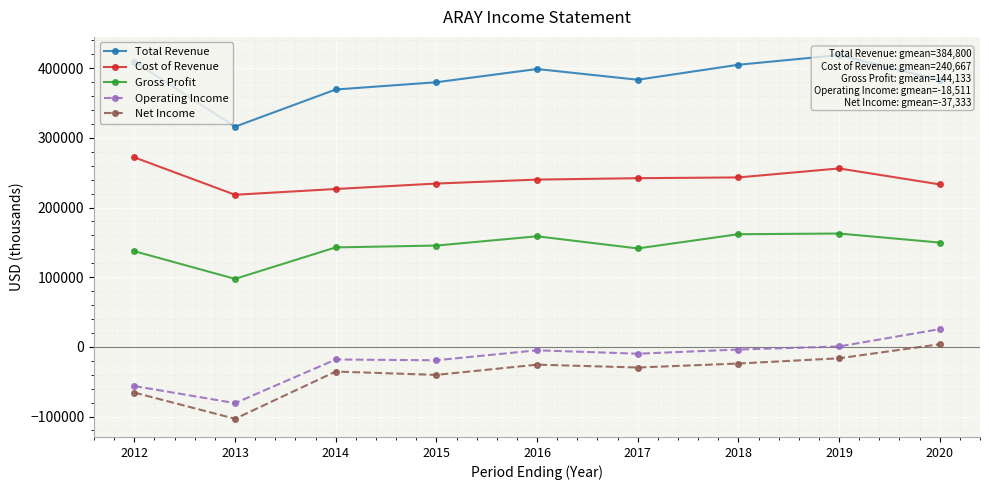

Between 2014 and 2015, which series saw the biggest shift?

Total Revenue